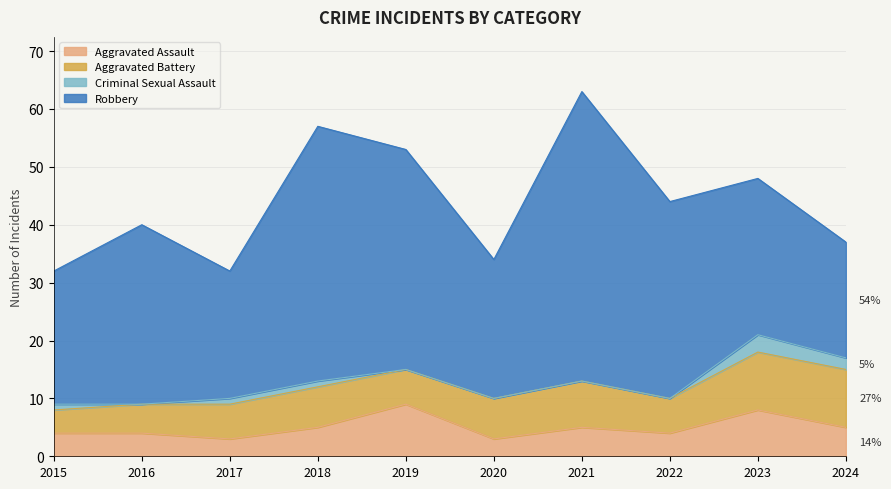

At which label does Aggravated Battery reach its minimum?

2015